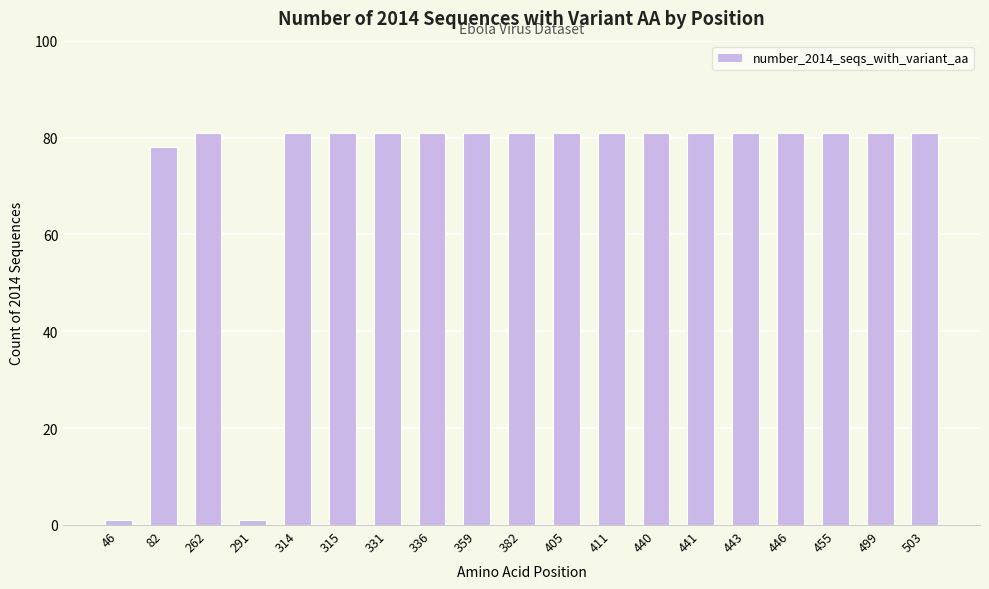

What is the value of the 18th bar from the left?

81